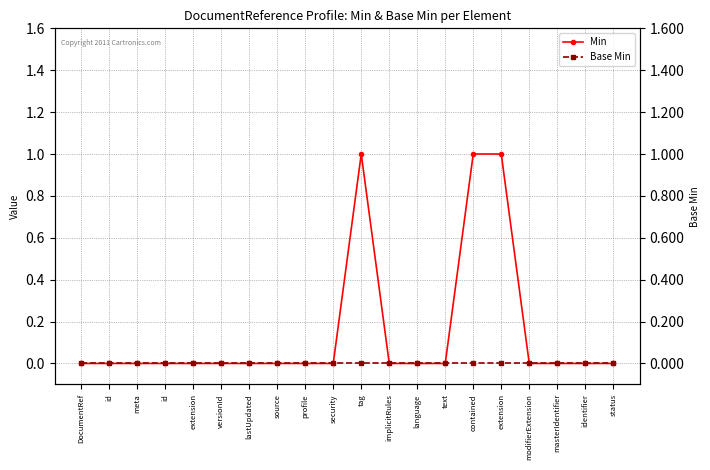

What is the difference between the maximum and minimum values in the Min series?

1